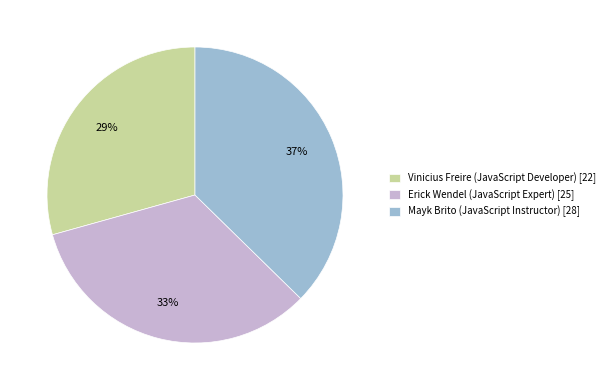

What is the largest slice in the pie chart?

Mayk Brito (JavaScript Instructor)